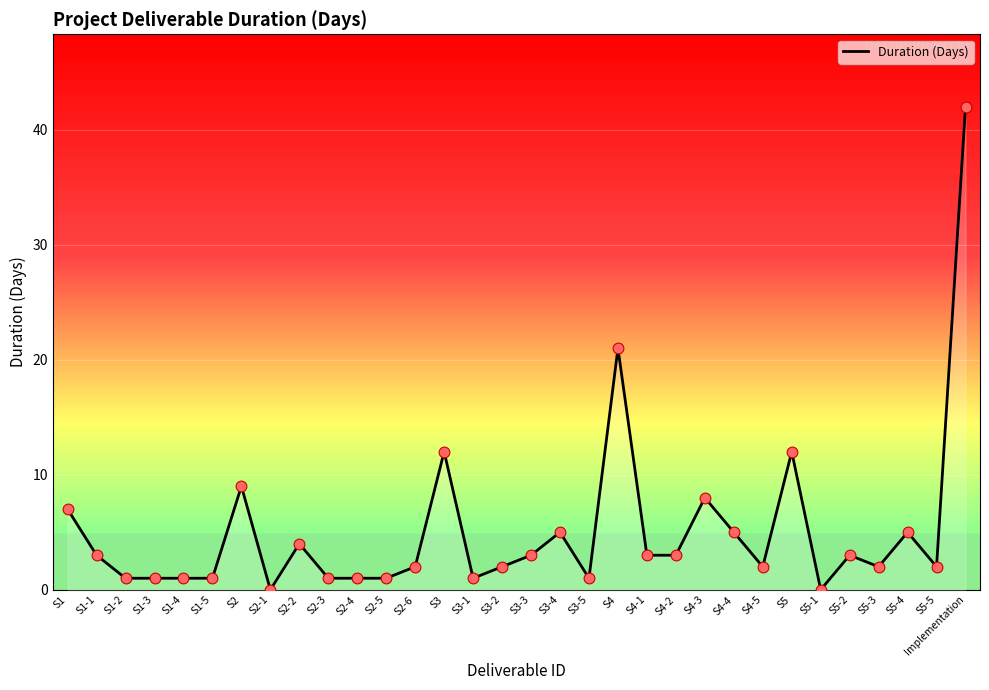

What is the change in value from S5 to S5-1?

-12